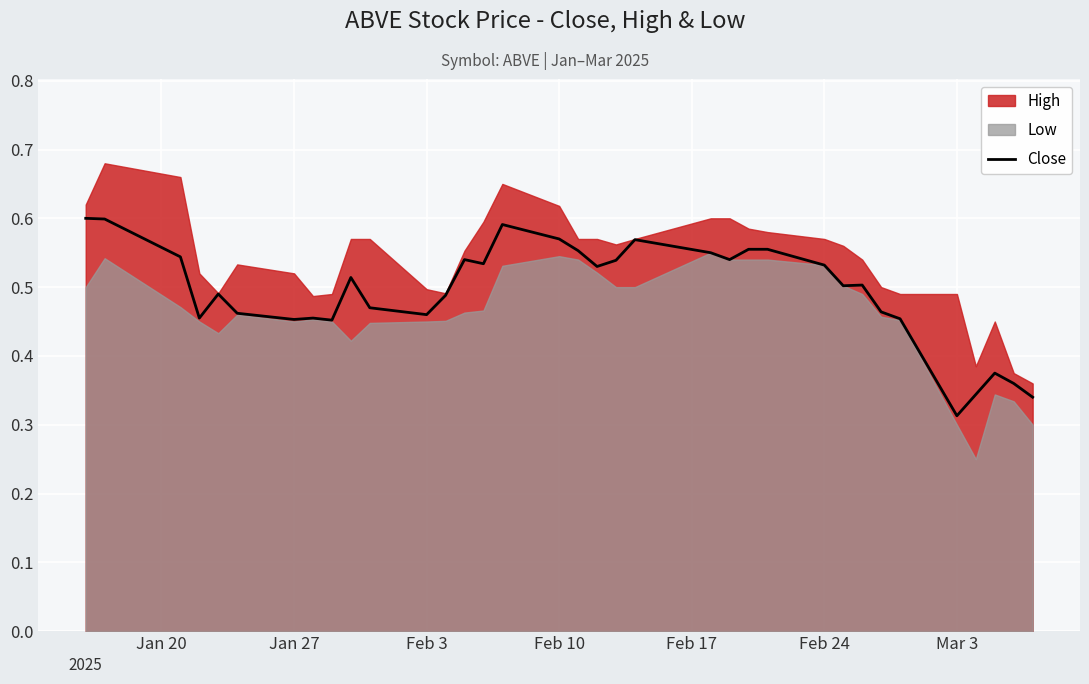

Reading right to left, extract all data points from this chart.

0.3	0.4	0.4	0.3	0.3	0.5	0.5	0.5	0.5	0.5	0.6	0.6	0.5	0.6	0.6	0.5	0.5	0.6	0.6	0.6	0.5	0.5	0.5	0.5	0.5	0.5	0.5	0.5	0.5	0.5	0.5	0.5	0.5	0.6	0.6